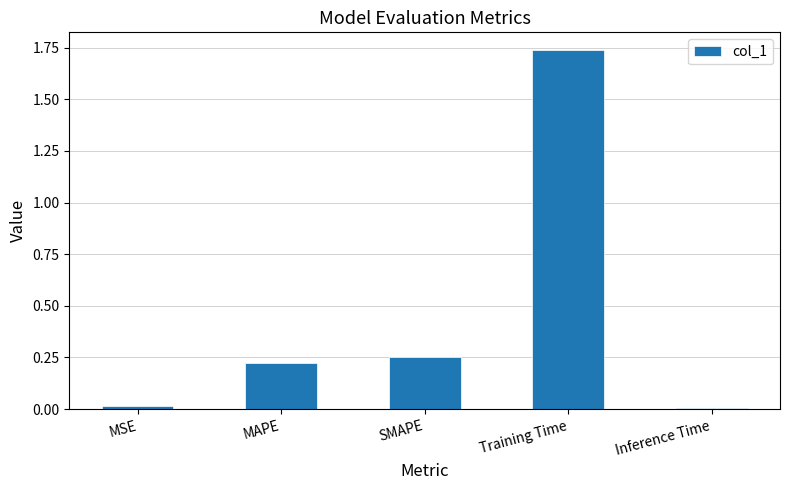

What is the average value?

0.4